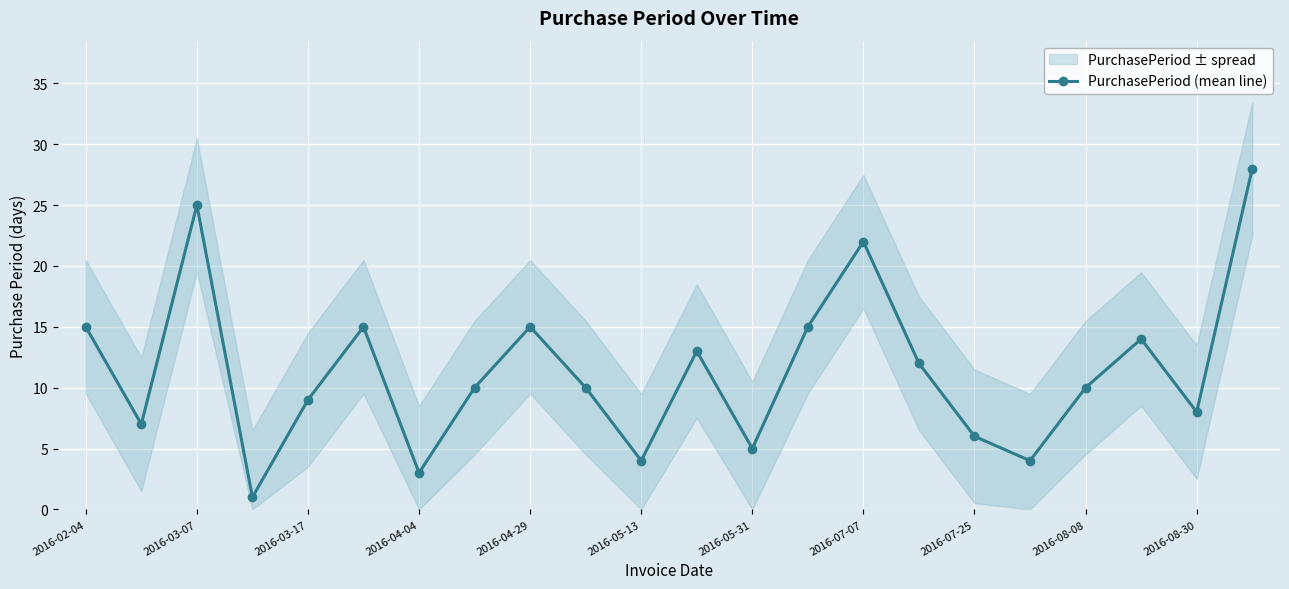

True or false: PurchasePeriod (mean line) has more than 0 interior local peaks.

True